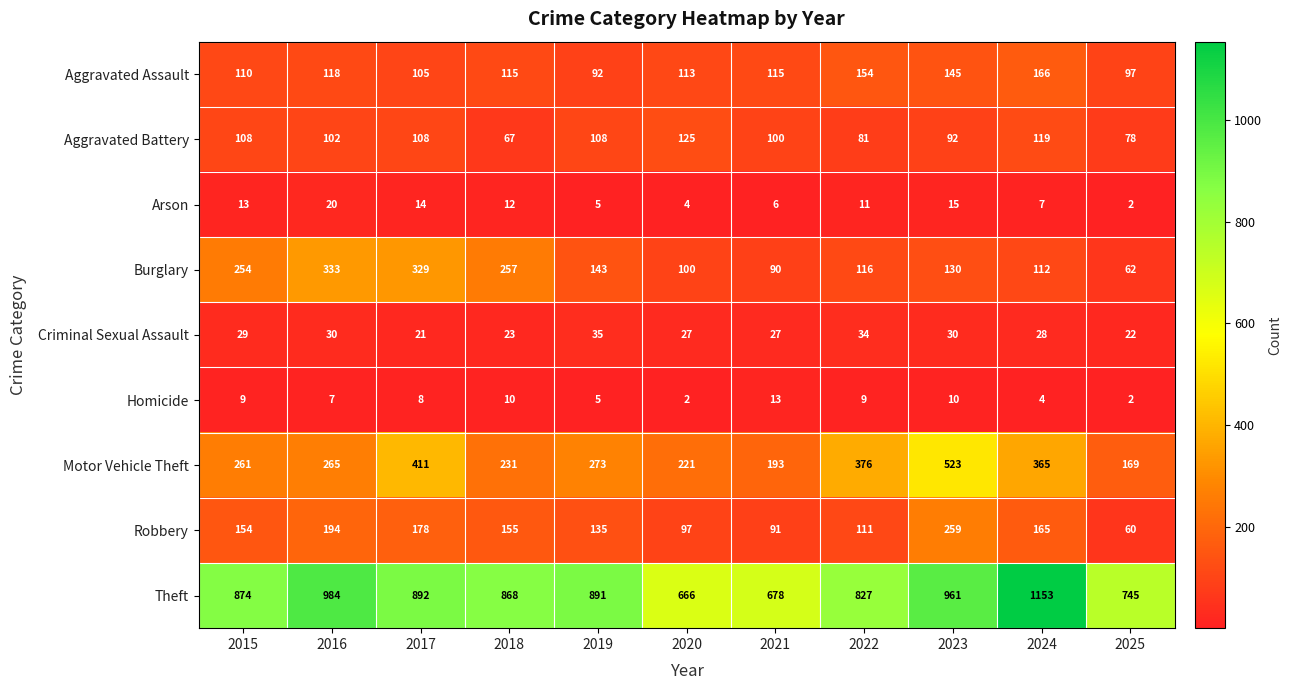

At which label does Aggravated Assault first exceed 115?

2016